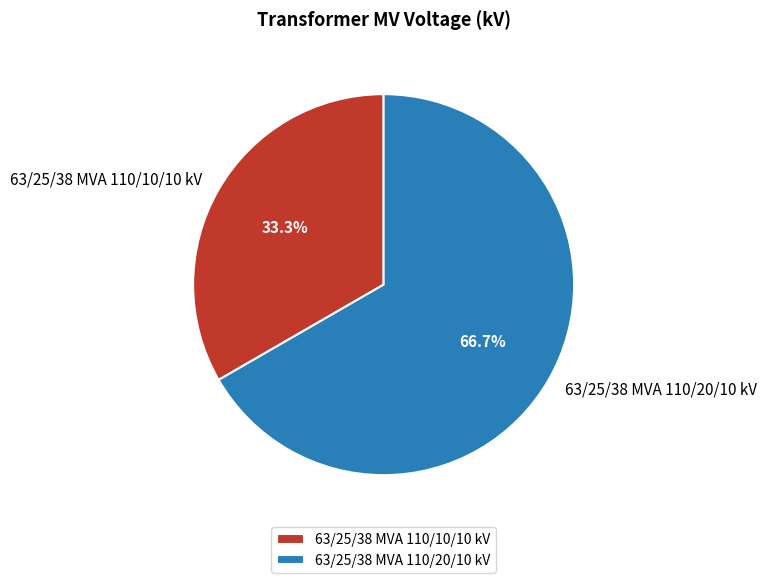

What percentage do 63/25/38 MVA 110/20/10 kV and 63/25/38 MVA 110/10/10 kV together represent?

100.0%